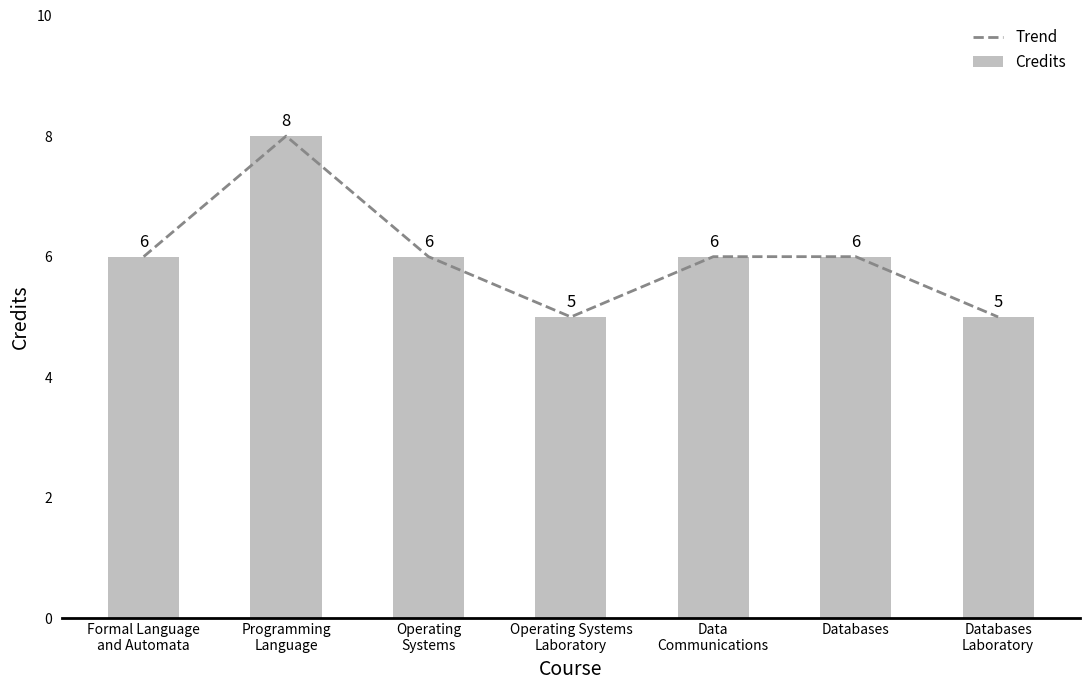

How many Credits values are between 5 and 6?

6